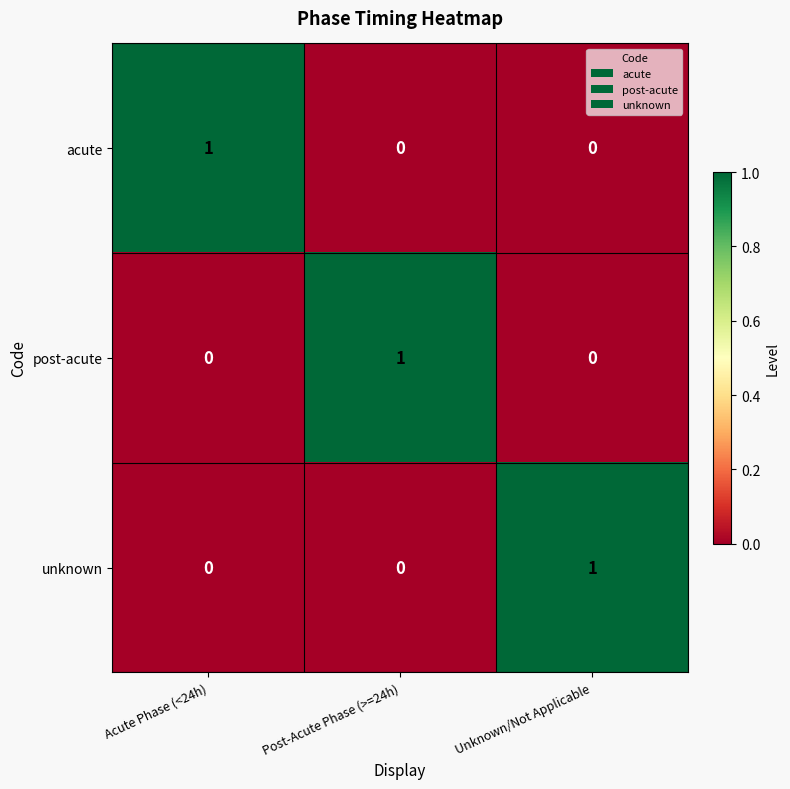

At how many categories does at least one series exceed 0?

3